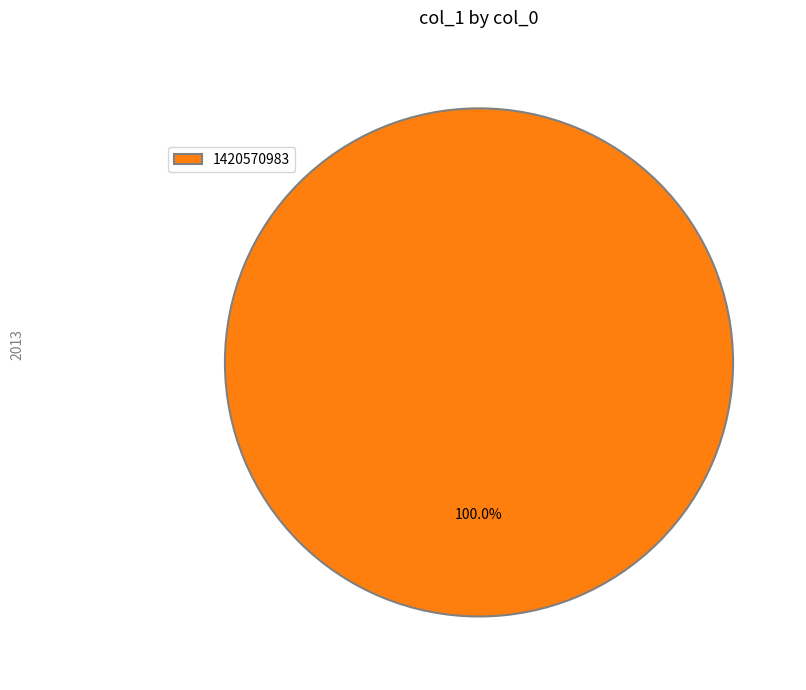

Is there a majority slice in this chart?

Yes